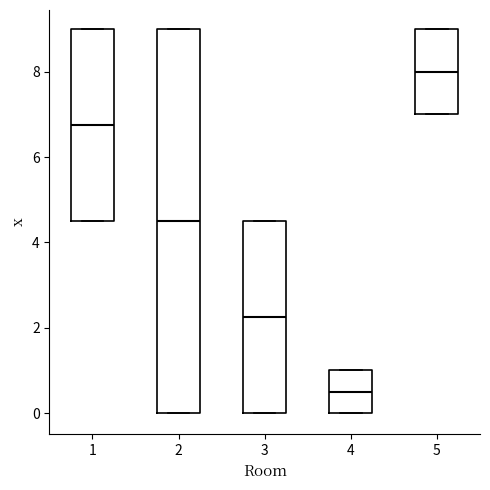

Reading left to right, transcribe this box plot: for each box, give where its median line is, the range the box spans, and where its two whiskers end, as read against the y-axis. The values are not printed on the chart, so give them approximately, as read against the axis.

1: median 6.8, box 4.6 to 9.0, whiskers 4.6 to 9.0
2: median 4.6, box 0.0 to 9.0, whiskers 0.0 to 9.0
3: median 2.2, box 0.0 to 4.6, whiskers 0.0 to 4.6
4: median 0.6, box 0.0 to 1.0, whiskers 0.0 to 1.0
5: median 8.0, box 7.0 to 9.0, whiskers 7.0 to 9.0